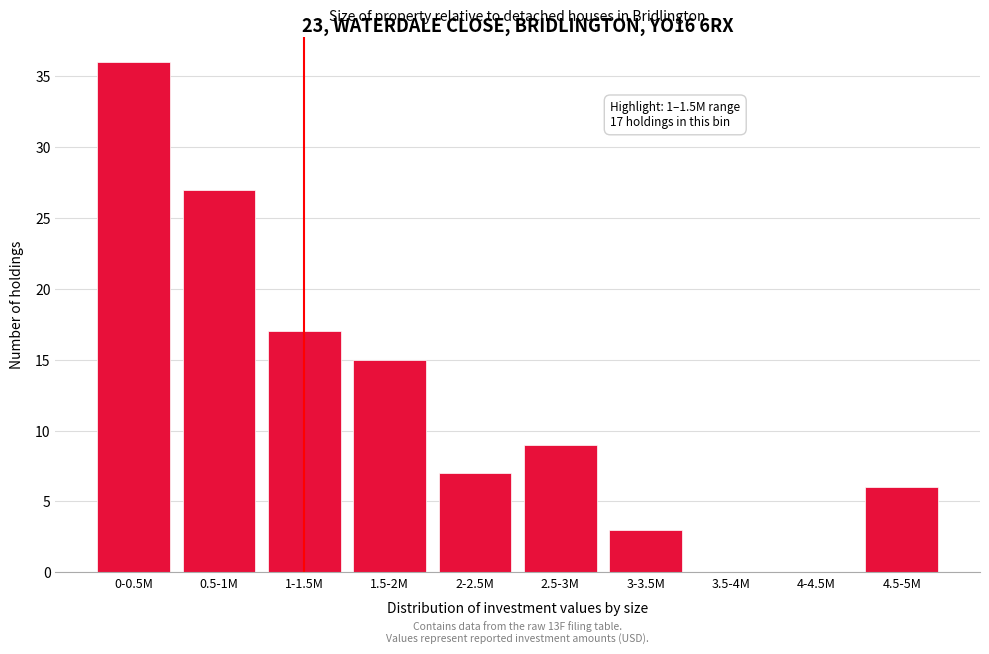

Reading left to right, list all the values displayed in this chart.

0-0.5M=36	0.5-1M=27	1-1.5M=17	1.5-2M=15	2-2.5M=7	2.5-3M=9	3-3.5M=3	3.5-4M=0	4-4.5M=0	4.5-5M=6